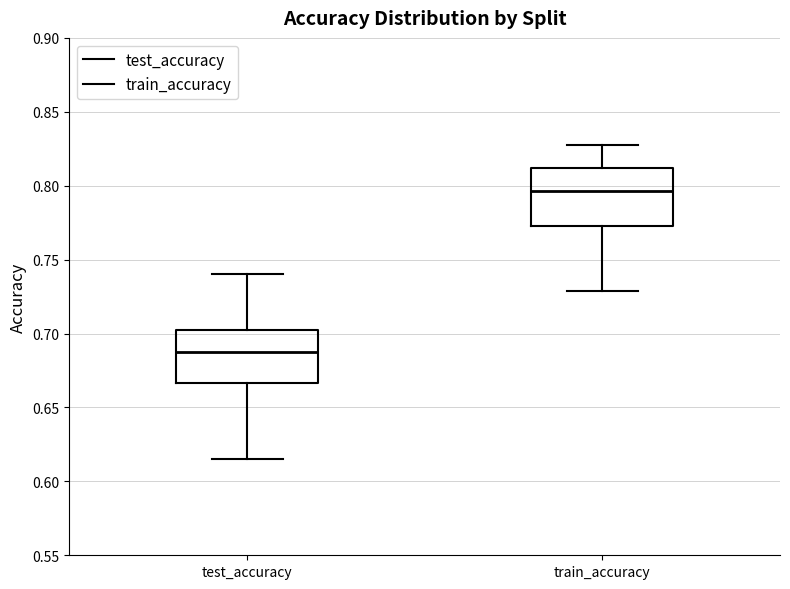

Where does the median line of the box for train_accuracy sit on the y-axis? The values are not printed on the chart, so give them approximately, as read against the axis.

0.795